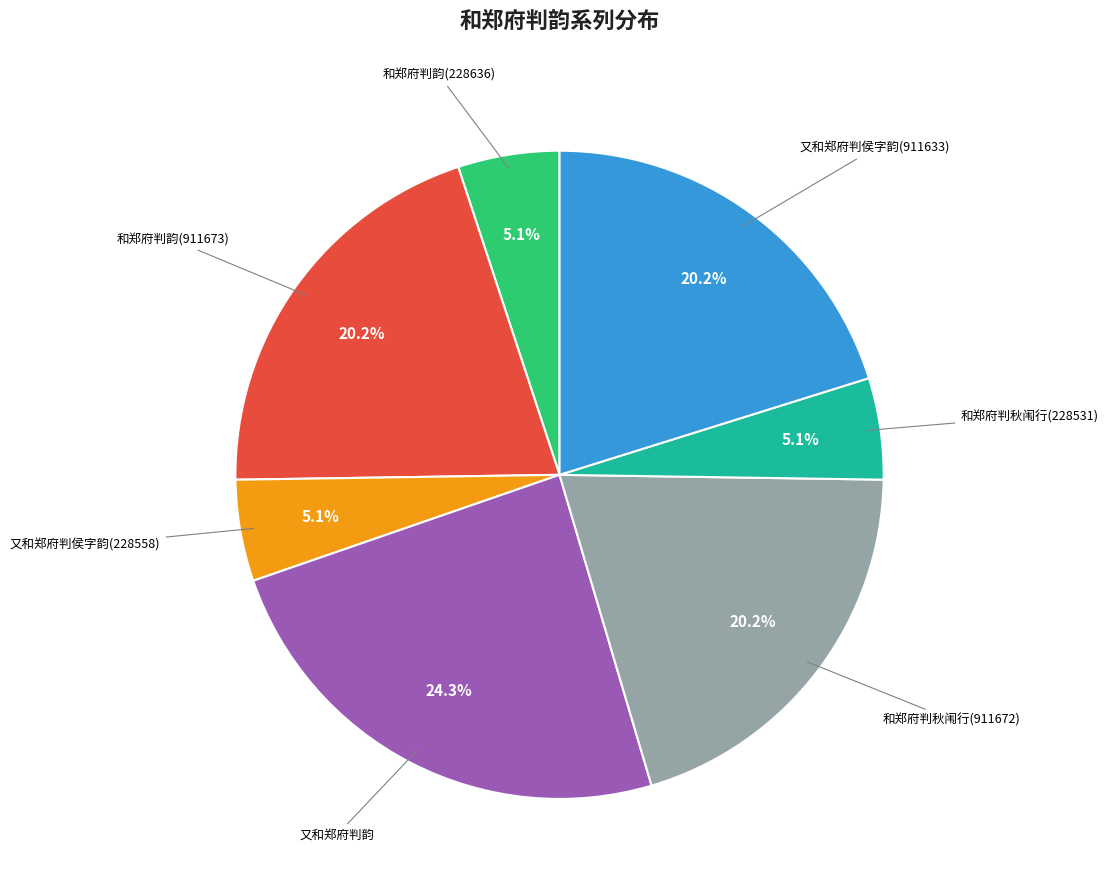

Does any single category account for the majority?

No